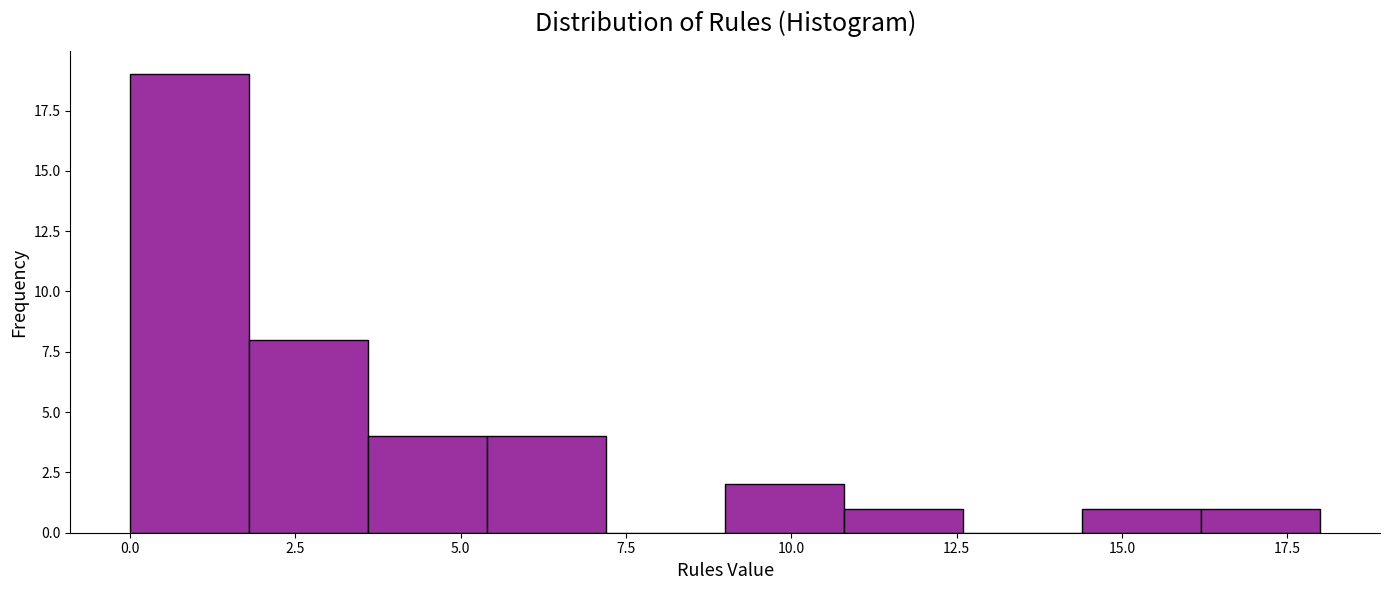

Read against the x-axis, roughly where is the centre of the tallest bar?

1.0